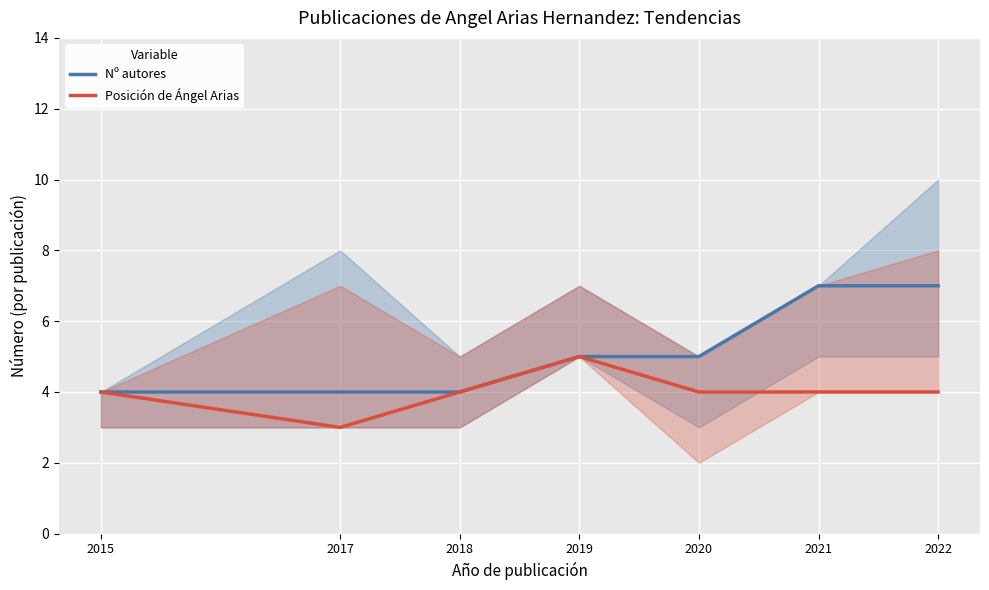

True or false: Nº autores and Posición de Ángel Arias cross at least once.

False